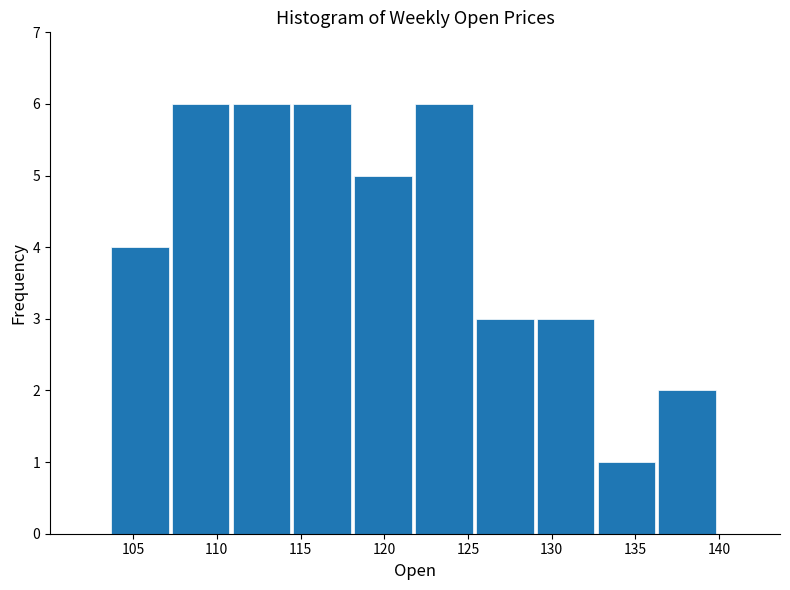

What is the height of the bar covering 125.5 to 129.0 on the x-axis? Neither the bar edges nor the heights are printed on the chart, so give them approximately, as read against the axes.

3